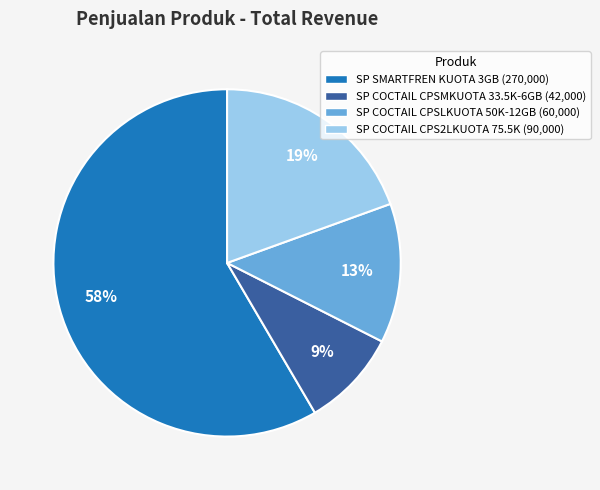

Is there any slice that represents more than half of the pie?

Yes